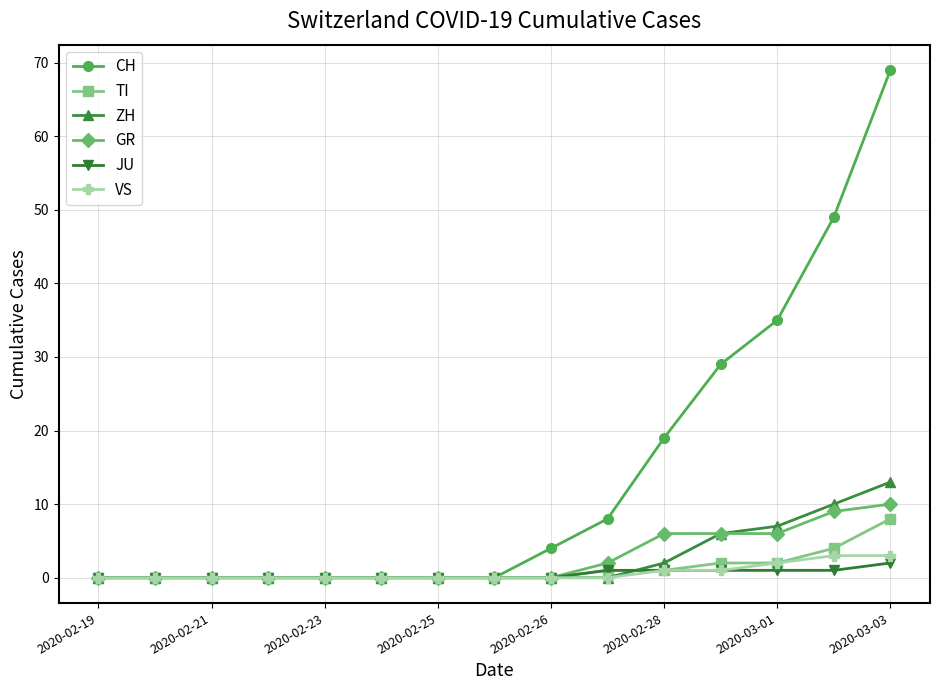

Which series has the largest range (max minus min)?

CH